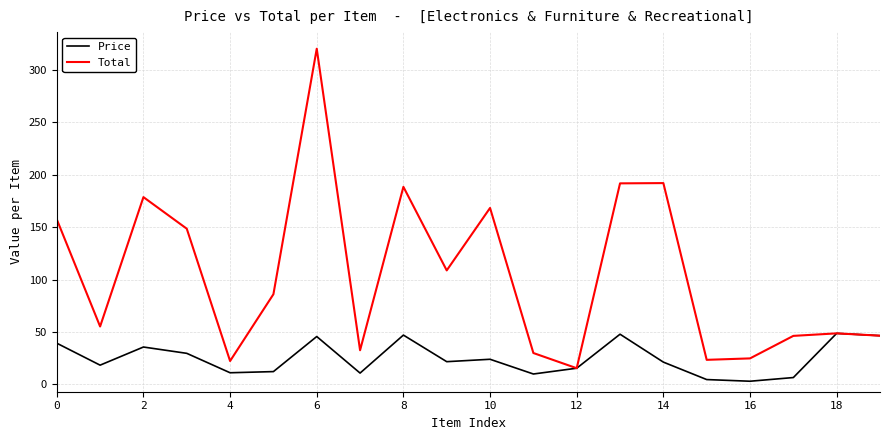

Does the chart have visible grid lines?

Yes